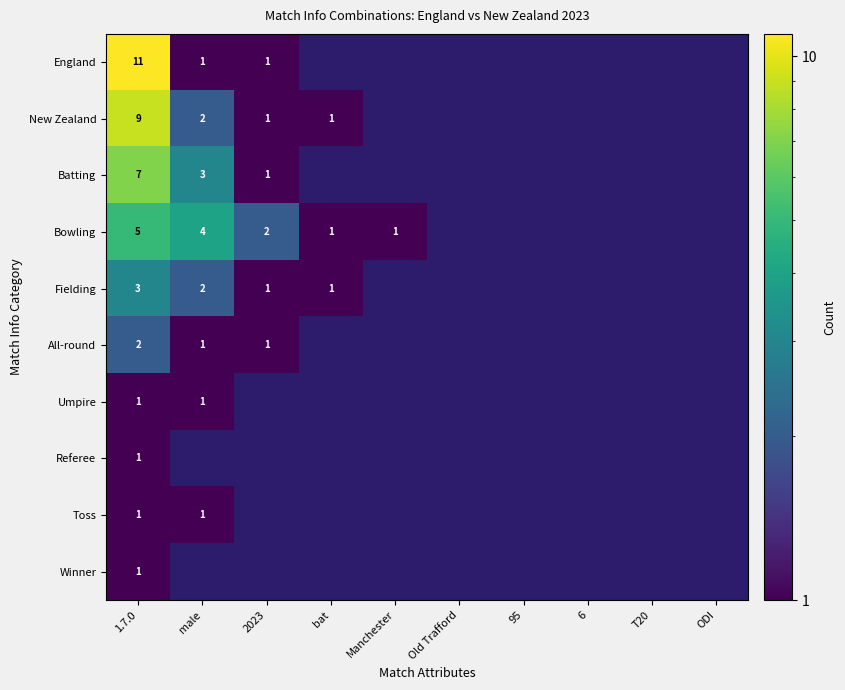

Between T20 and 2023, which is larger?

2023